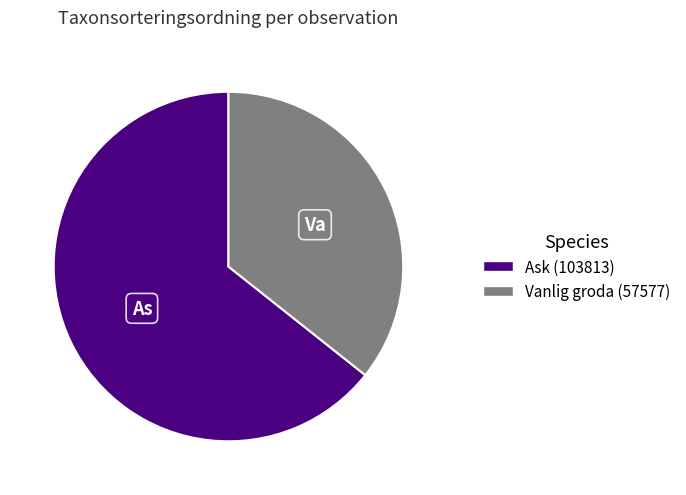

Rank the categories by value from lowest to highest.

Vanlig groda (57577), Ask (103813)